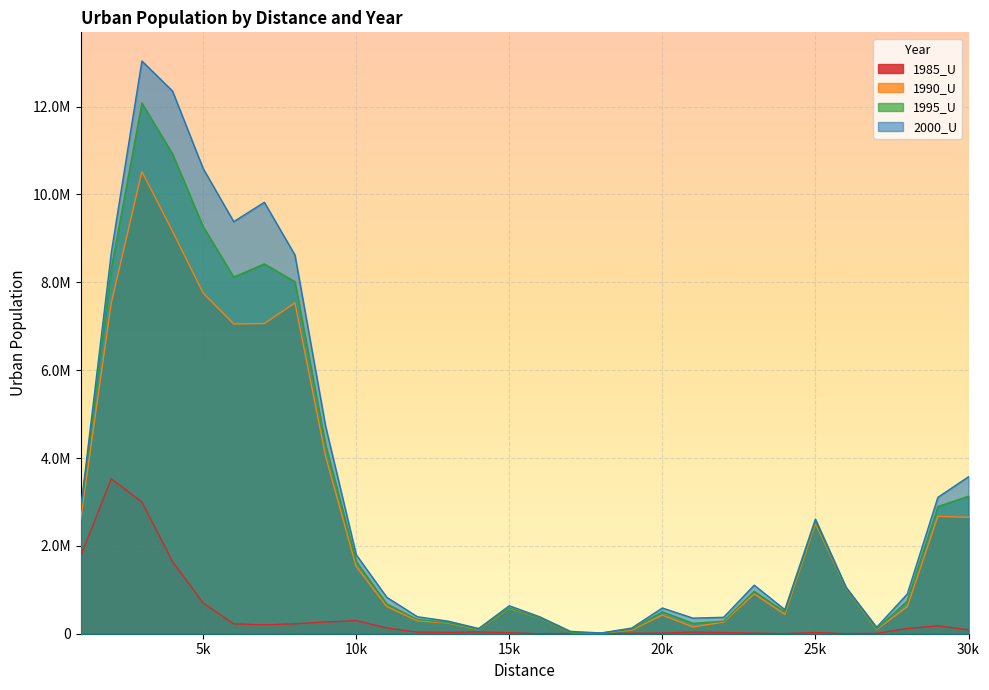

What is the average value of the 1985_U series?

422037